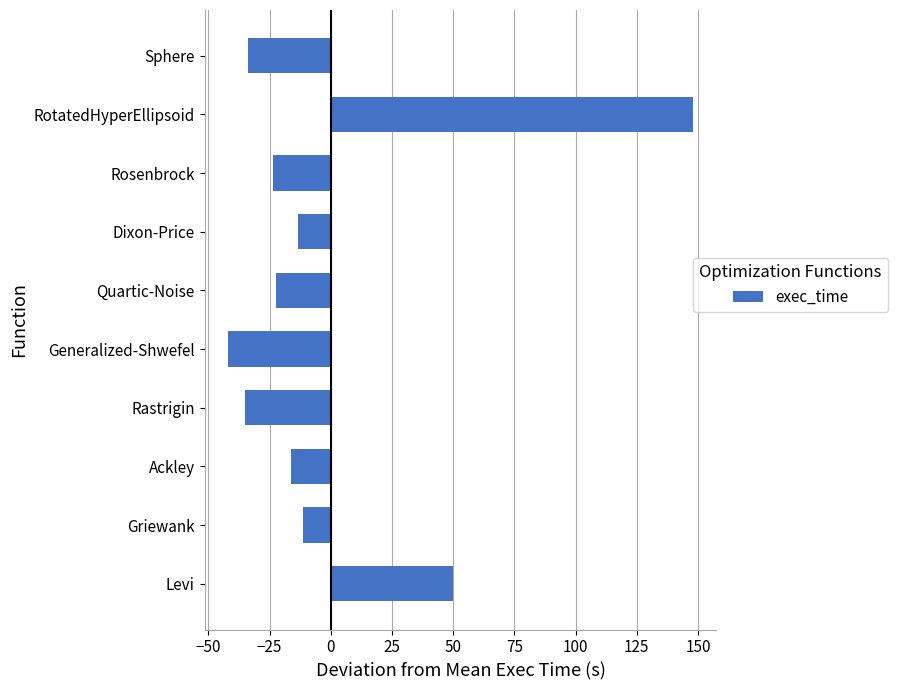

How many data points are less than -16?

6